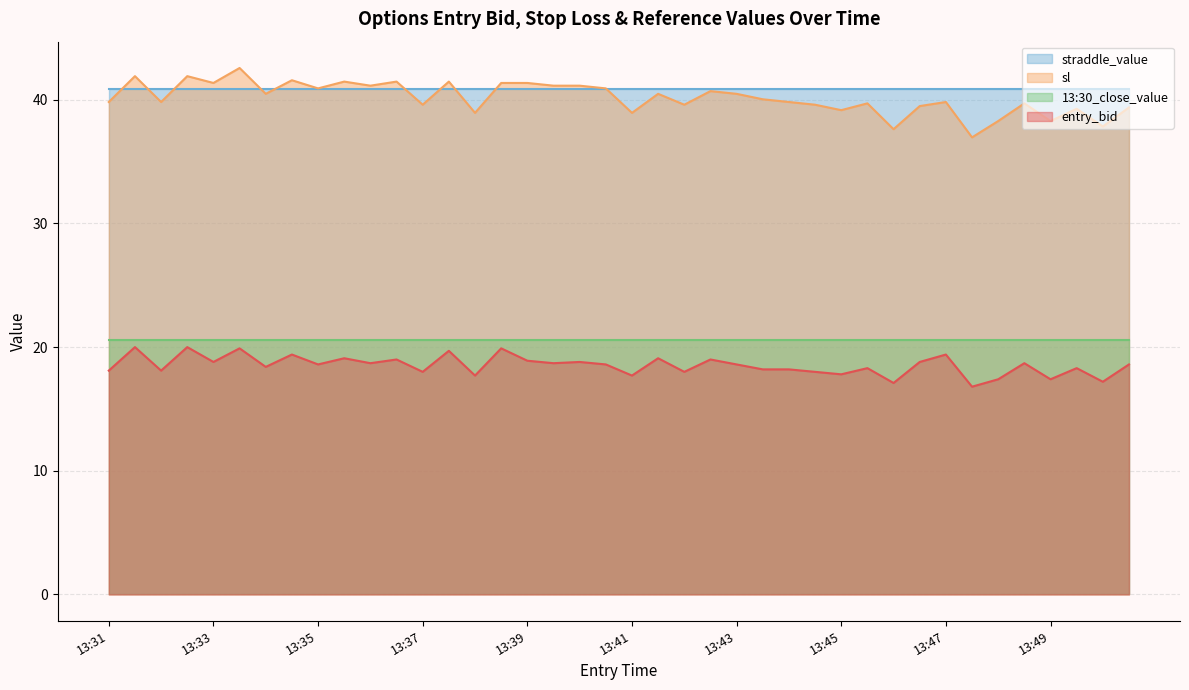

Which series has the largest range (max minus min)?

sl